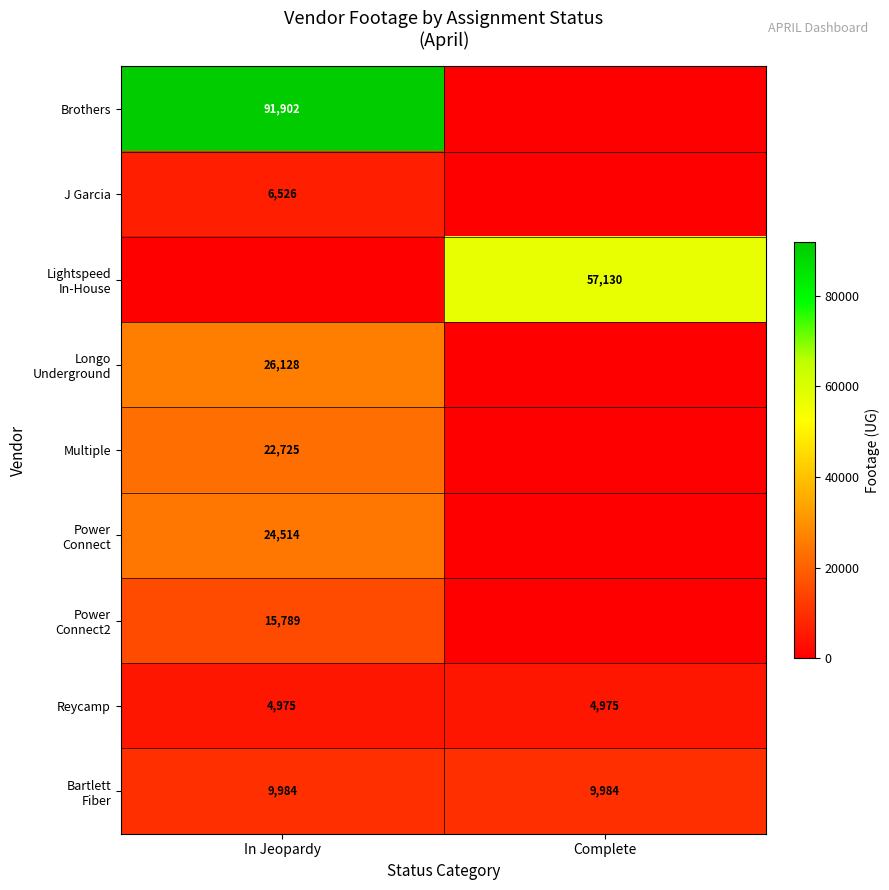

At which category does the chart reach its peak across all series?

In Jeopardy